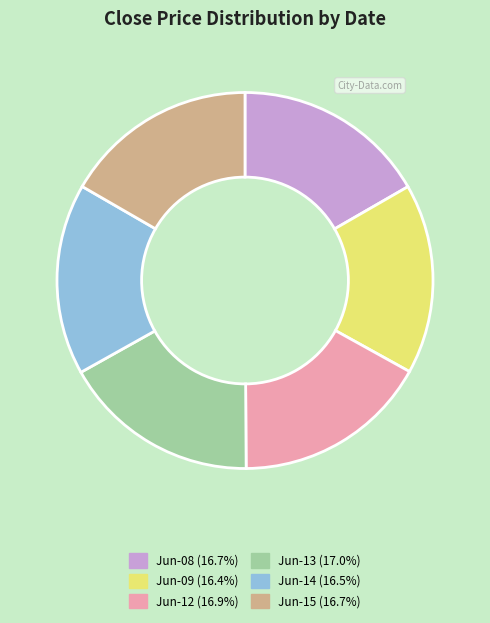

What is the ratio of the value at Jun-15 (16.7%) to the value at Jun-08 (16.7%)?

1.0